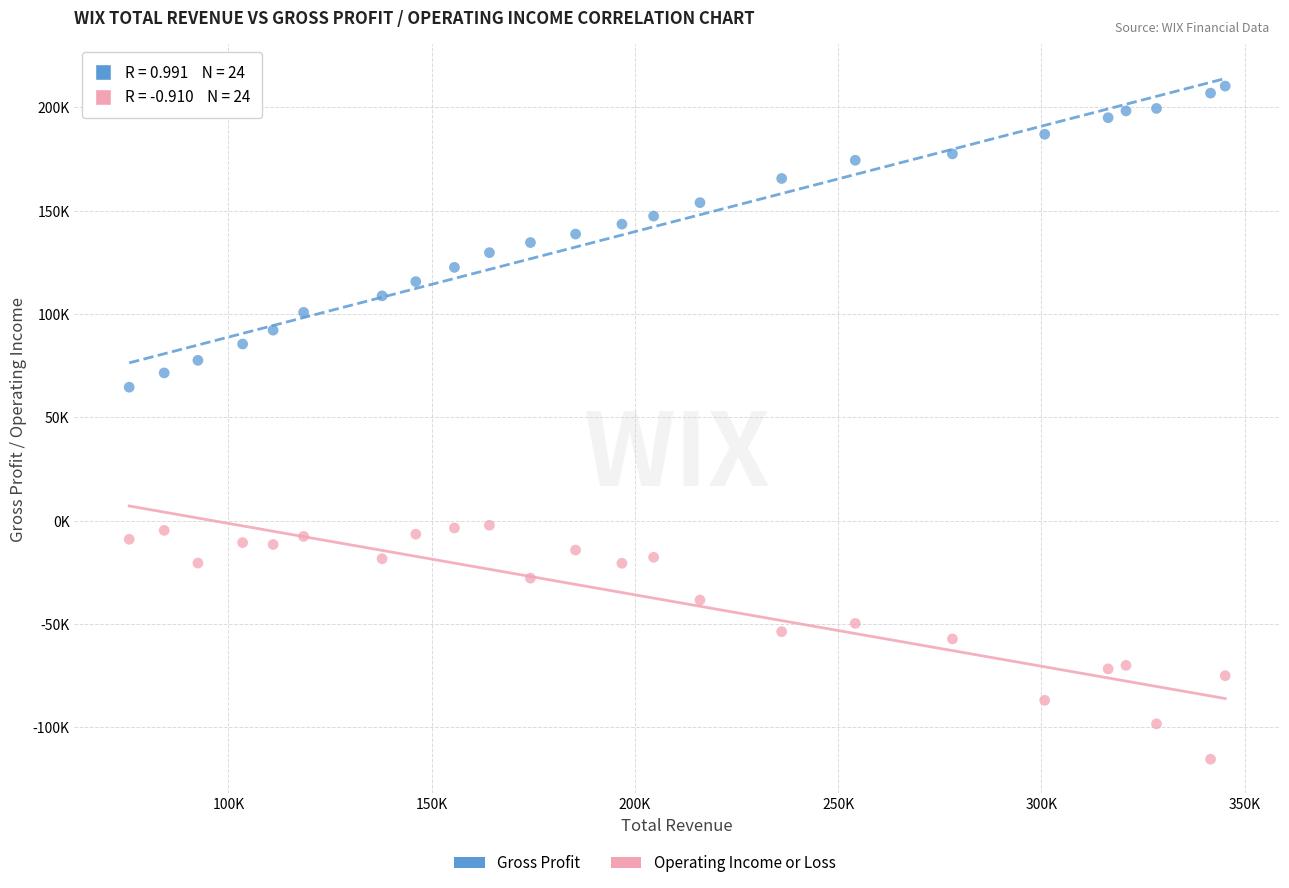

Which series reaches the maximum Y coordinate?

Gross Profit